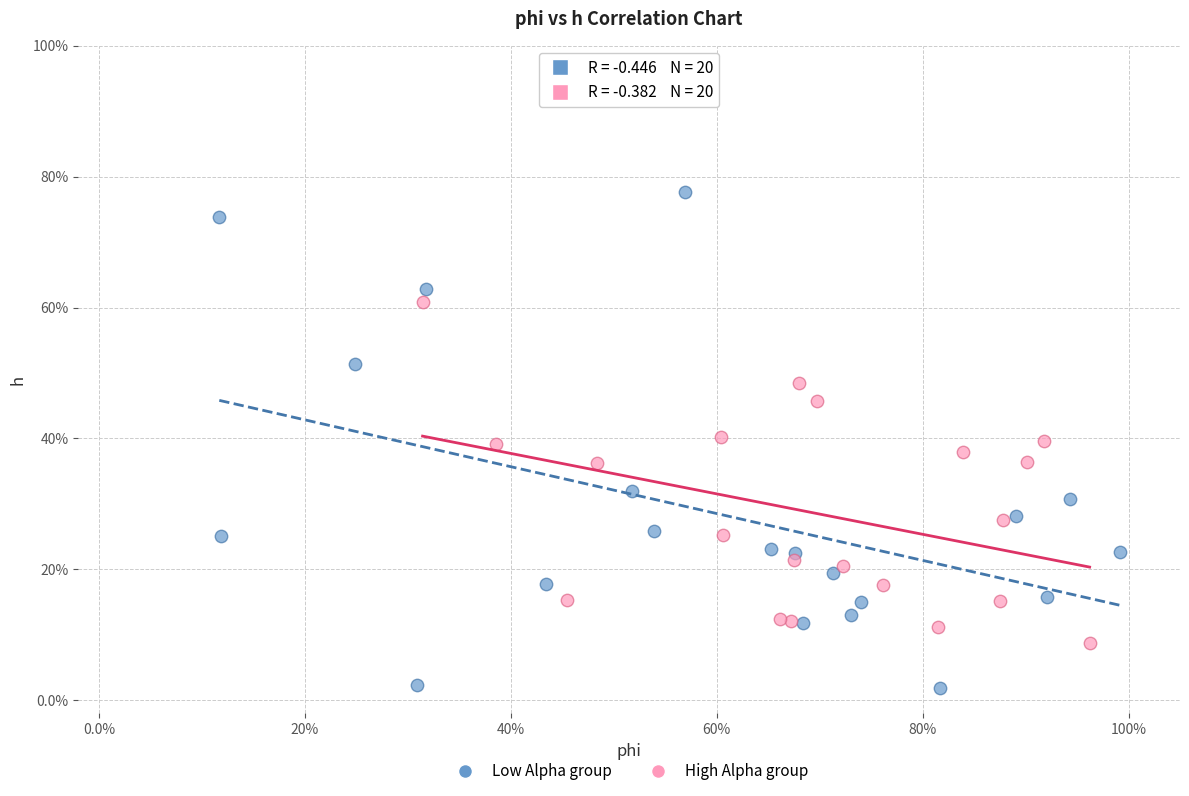

Which series contains the lowest Y value?

Low Alpha group